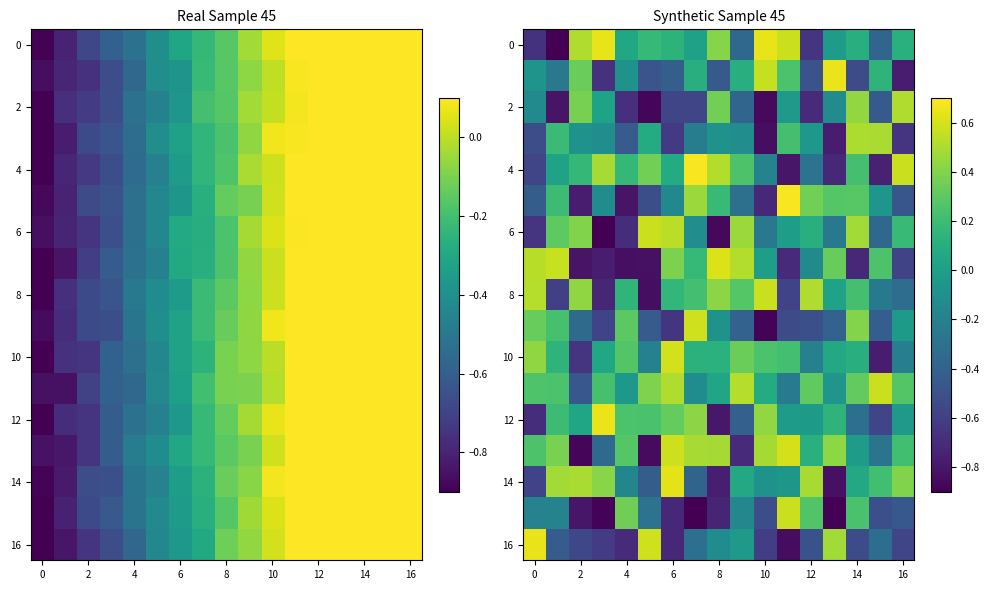

How many values in 4 are above zero?

11